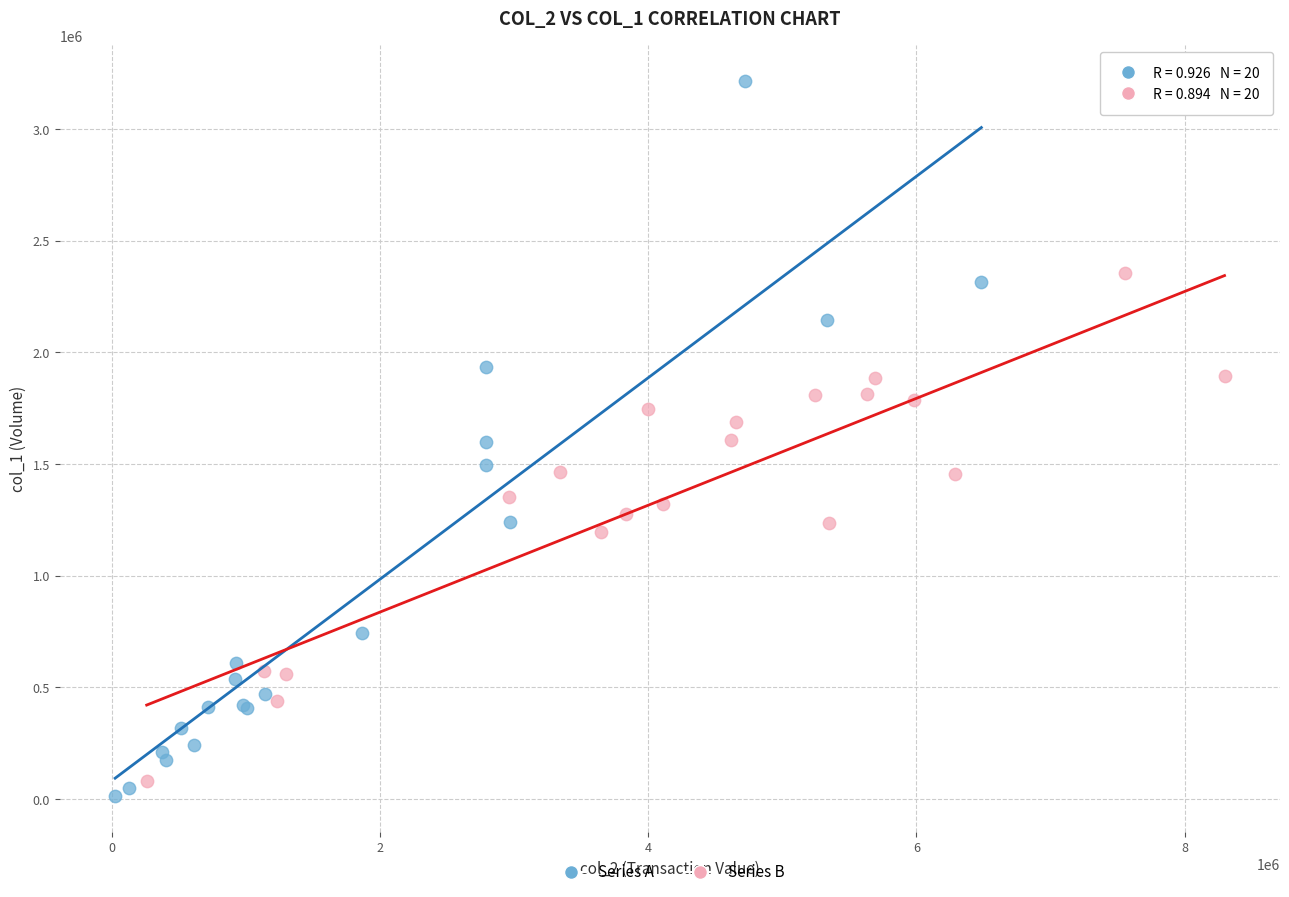

Which series has the largest Y range (max minus min)?

Series A